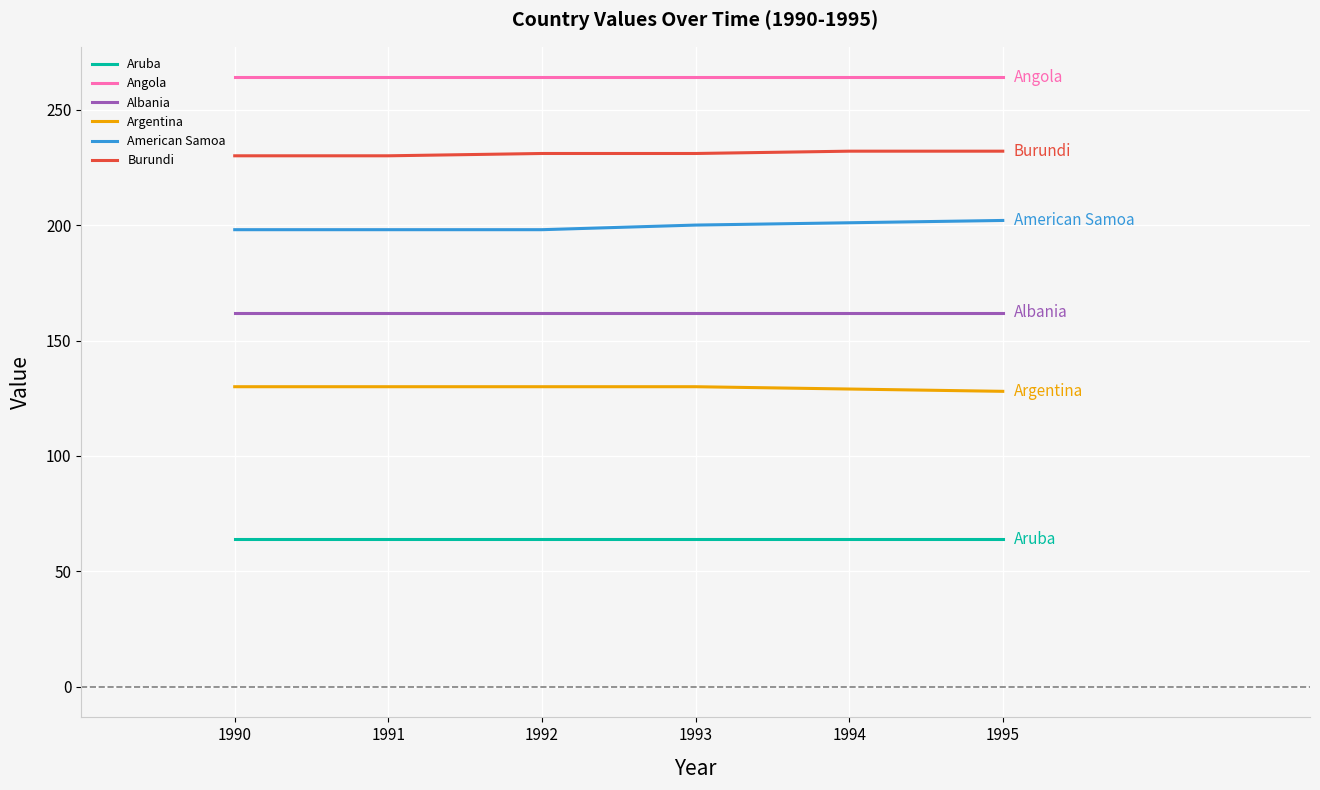

How many categories are shown in the chart?

6